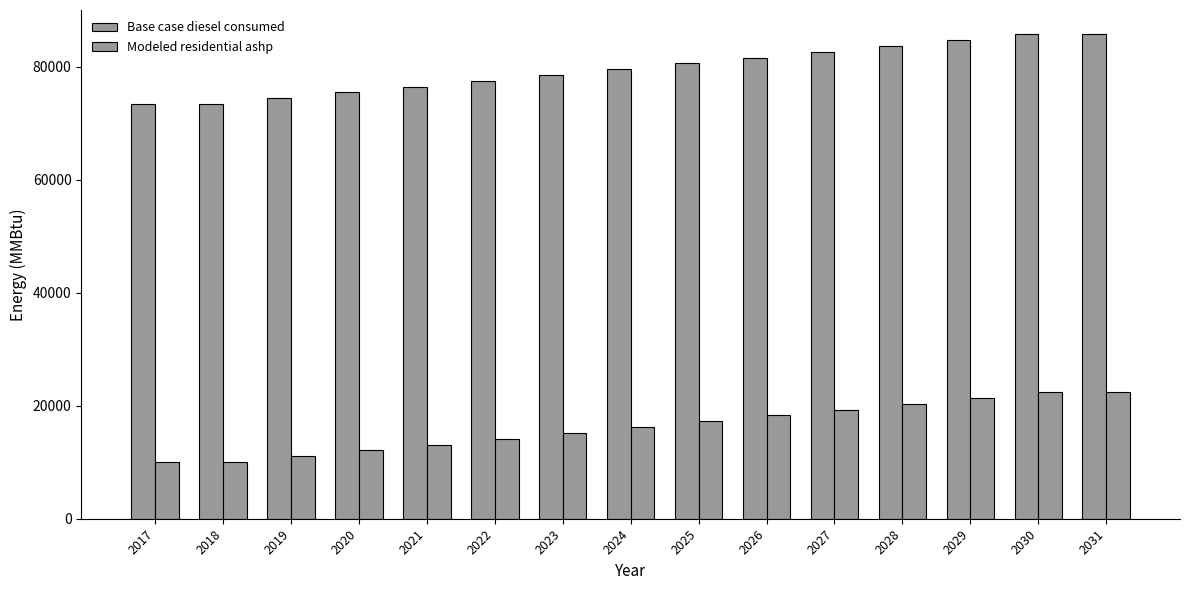

At which label is Base case diesel consumed closest to 79604?

2024